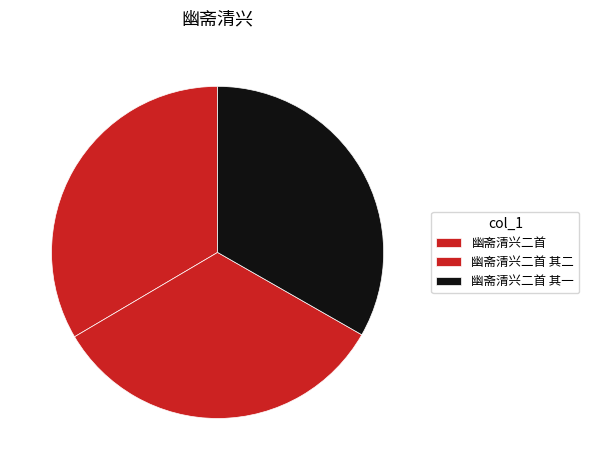

To the nearest percent, what percentage of the pie is 幽斋清兴二首 其一?

33%